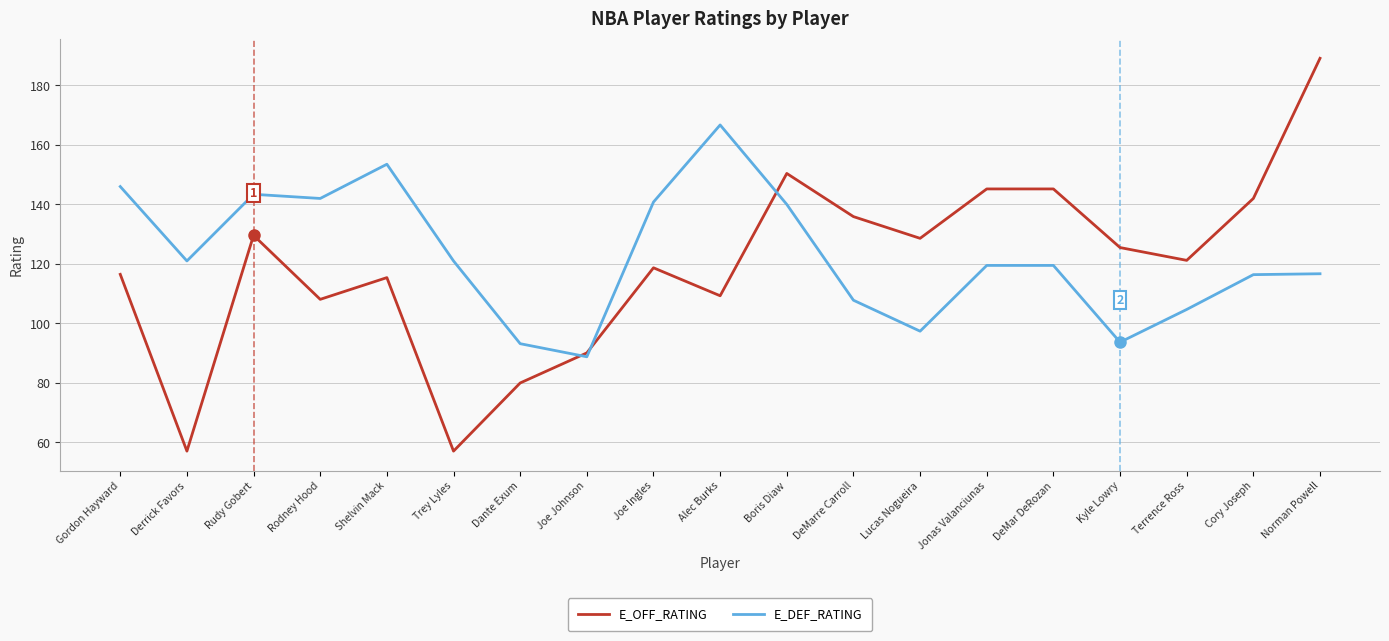

Between Shelvin Mack and Boris Diaw, which series saw the biggest shift?

E_OFF_RATING